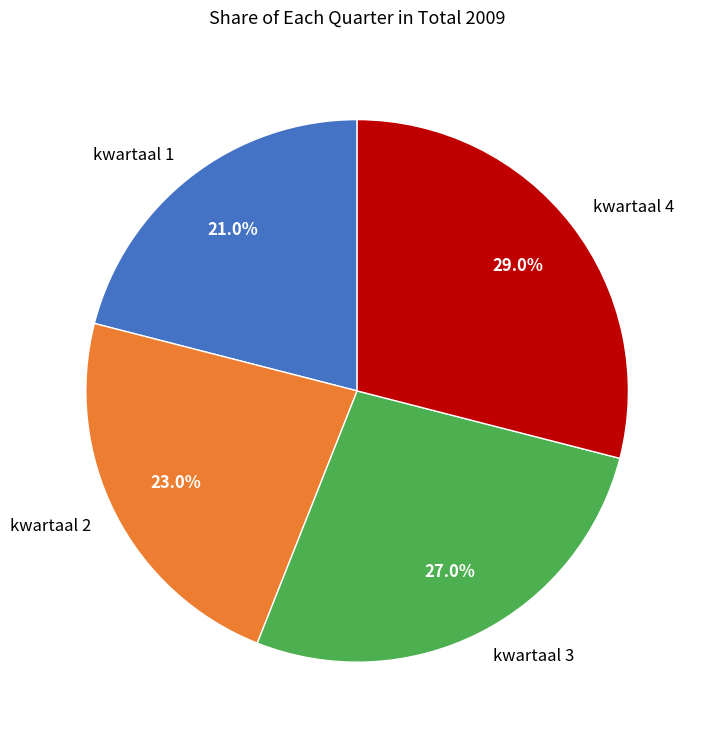

What percentage is the kwartaal 2 slice, to the nearest percent?

23%